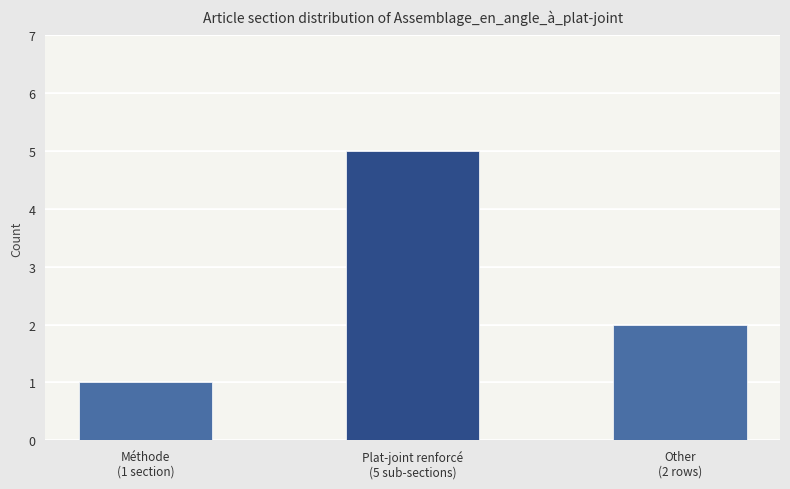

What is the greatest value displayed?

5